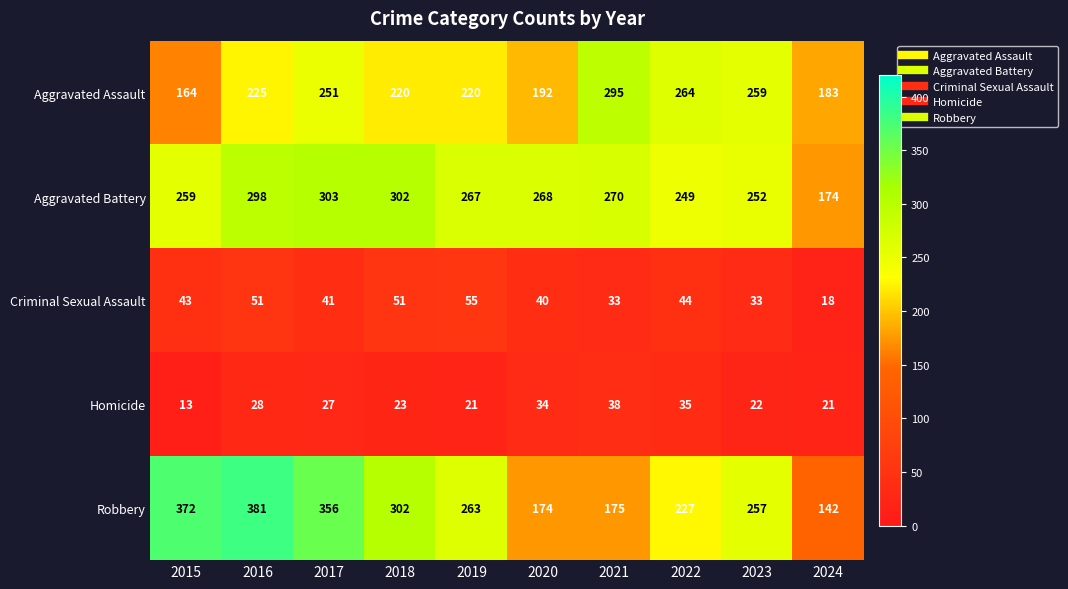

What is the average value of the Robbery series?

265